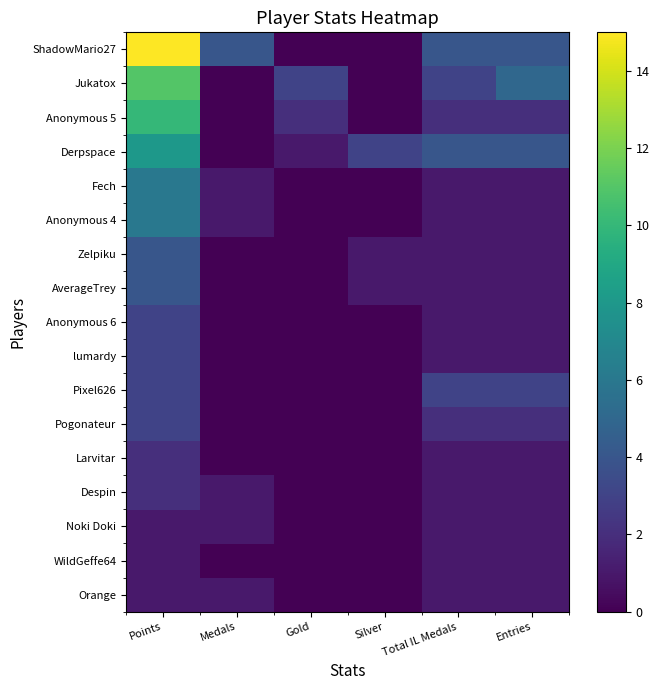

What is the greatest value displayed?

15